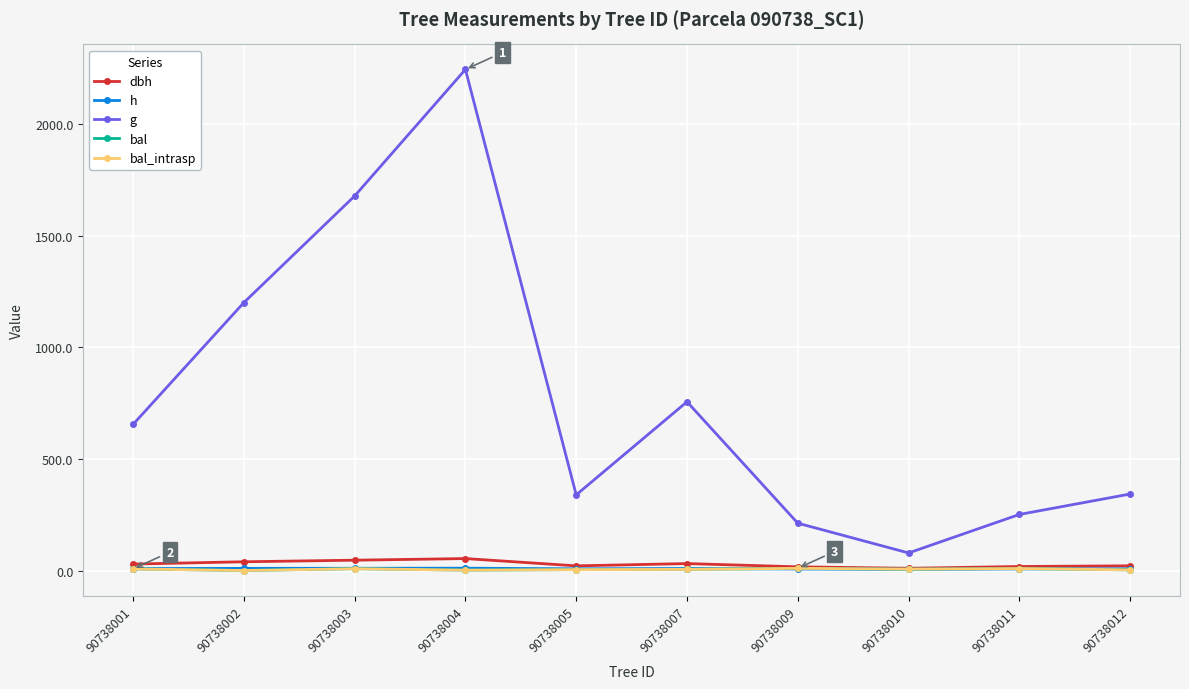

At which category is the sum across all series the highest?

90738004